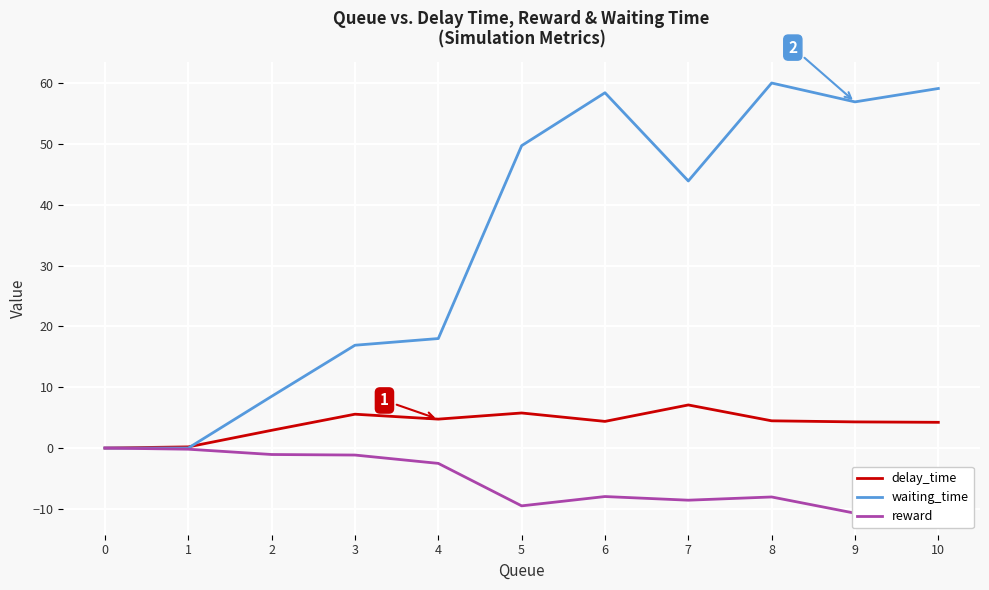

What value does the reward series have at 3?

-1.1